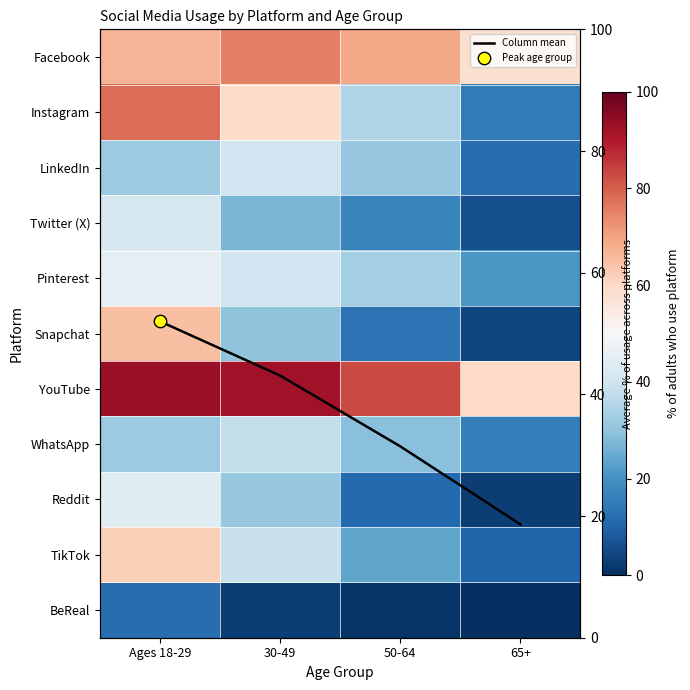

The value of Snapchat at 50-64 is 13.0. True or false?

True